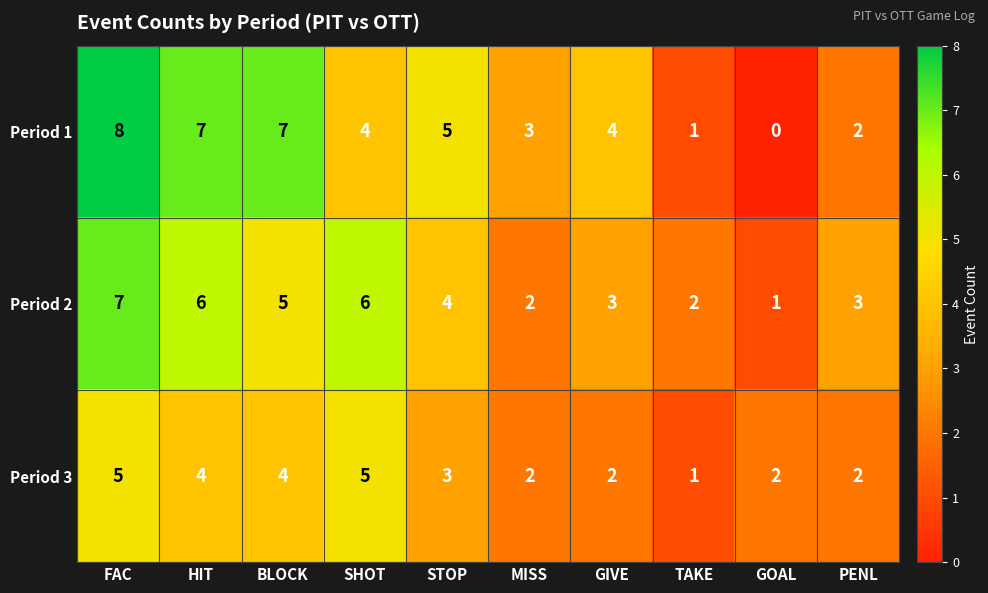

Where does the Period 1 series first go above 4?

FAC